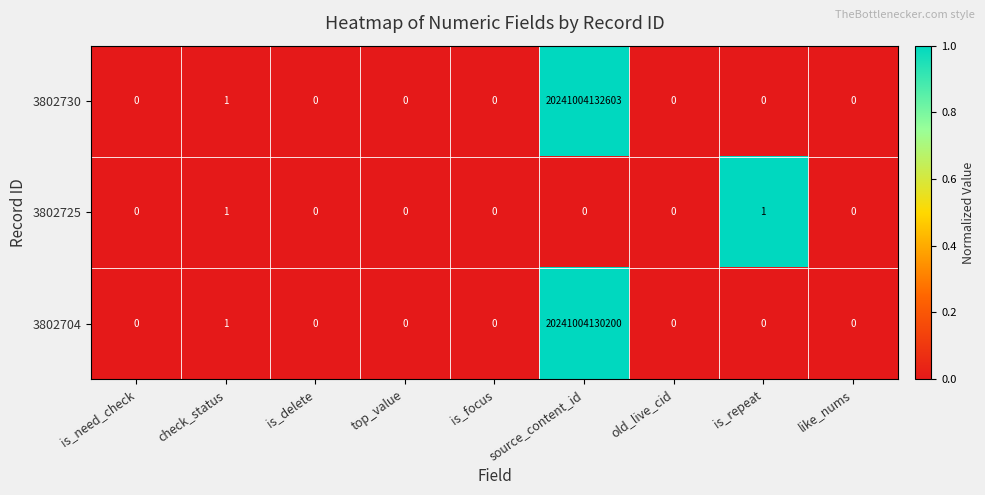

Which label corresponds to the largest value in the chart?

source_content_id